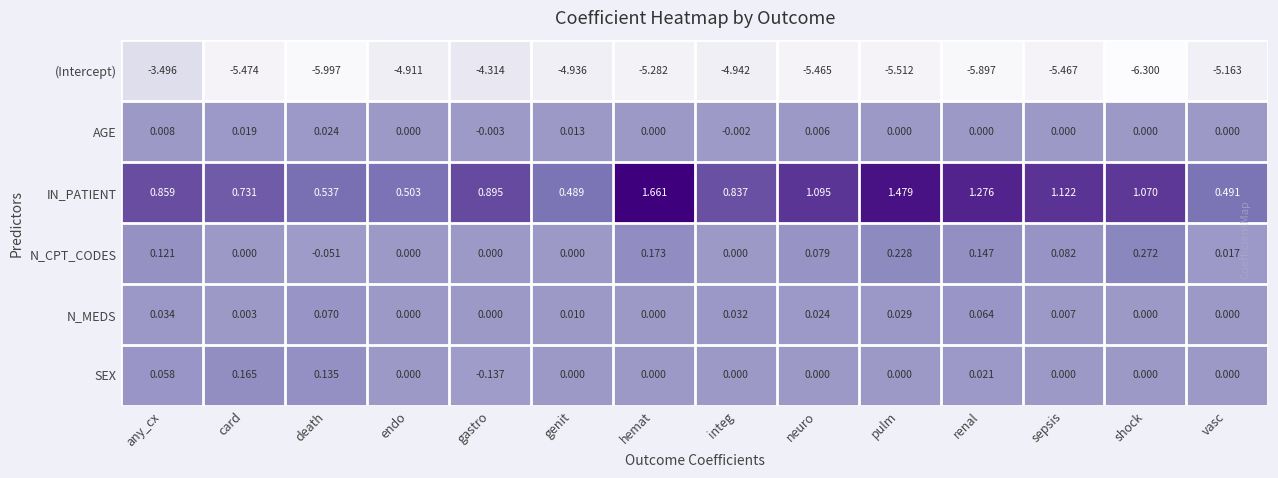

List the series in order of their peak value, lowest first.

(Intercept), AGE, N_MEDS, SEX, N_CPT_CODES, IN_PATIENT